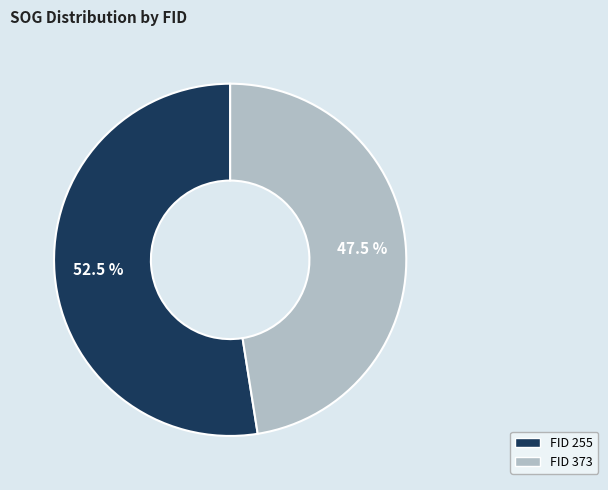

Is there a majority slice in this chart?

Yes